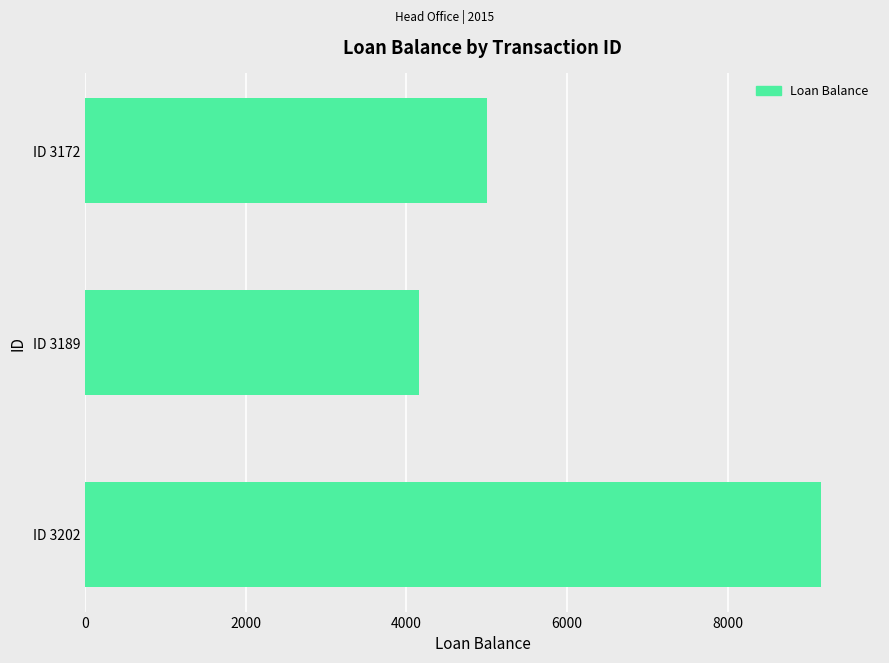

What is the average value?

6108.8